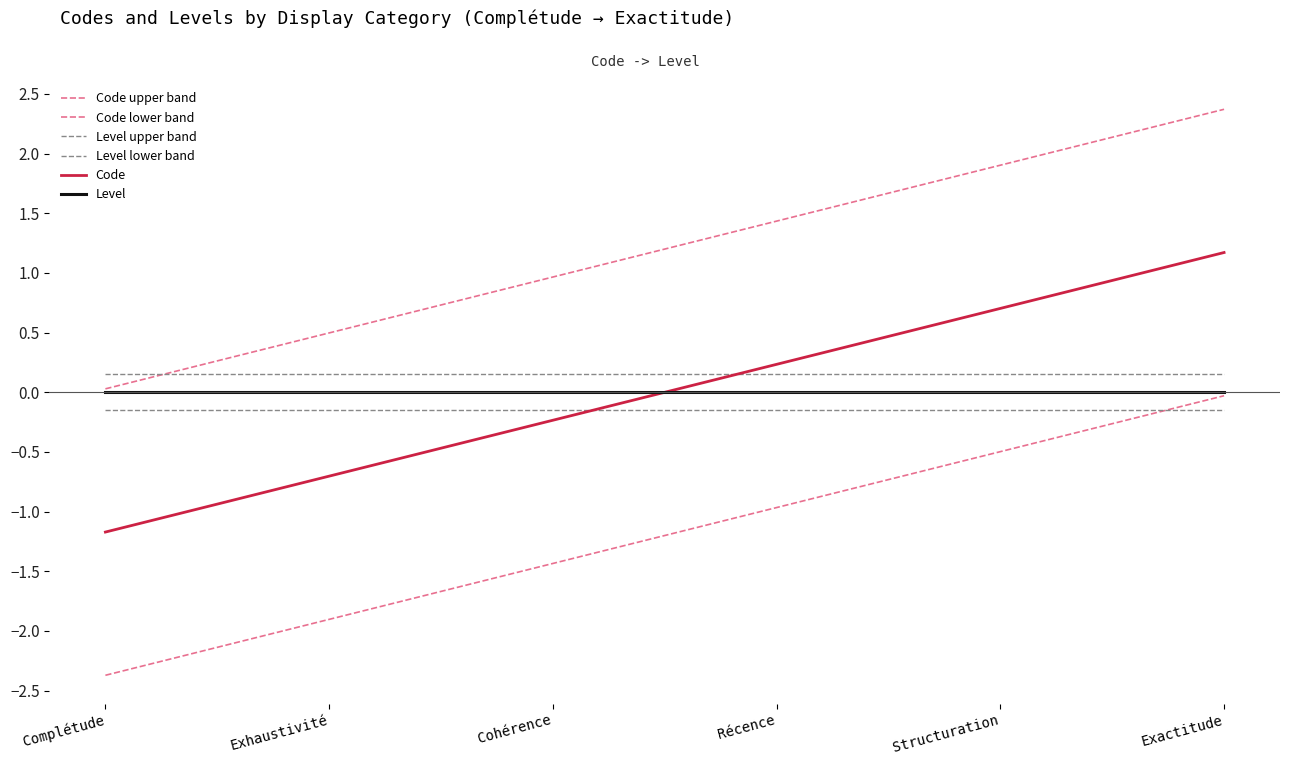

What position from the right is Exhaustivité?

5